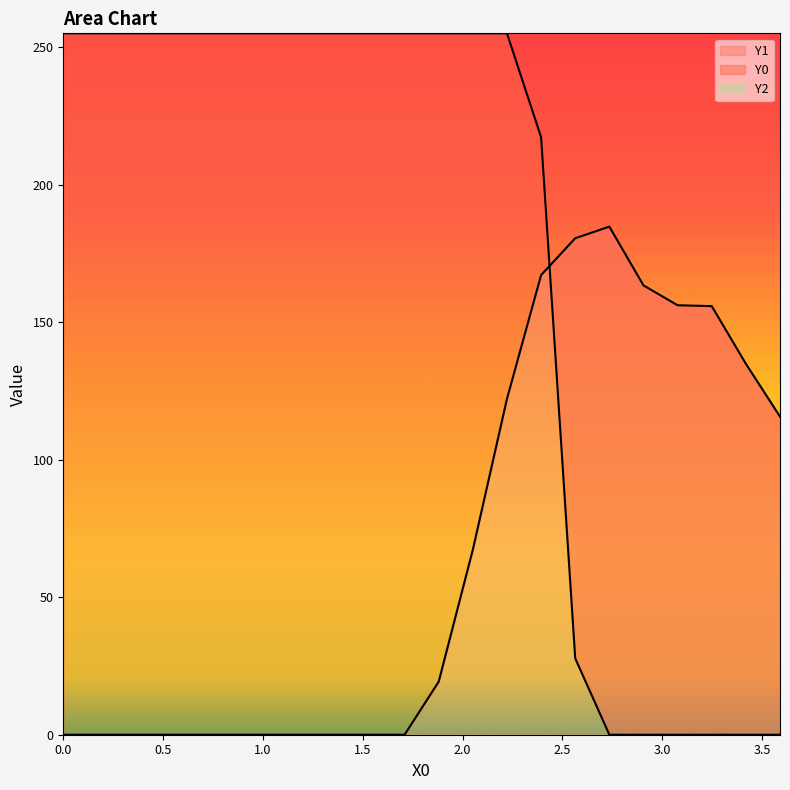

At how many categories does at least one series exceed 155?

20